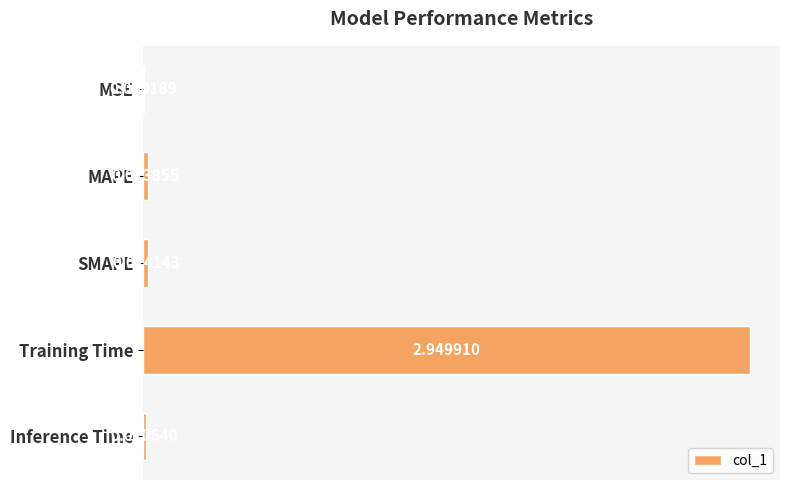

At which category does the chart reach its peak across all series?

Training Time